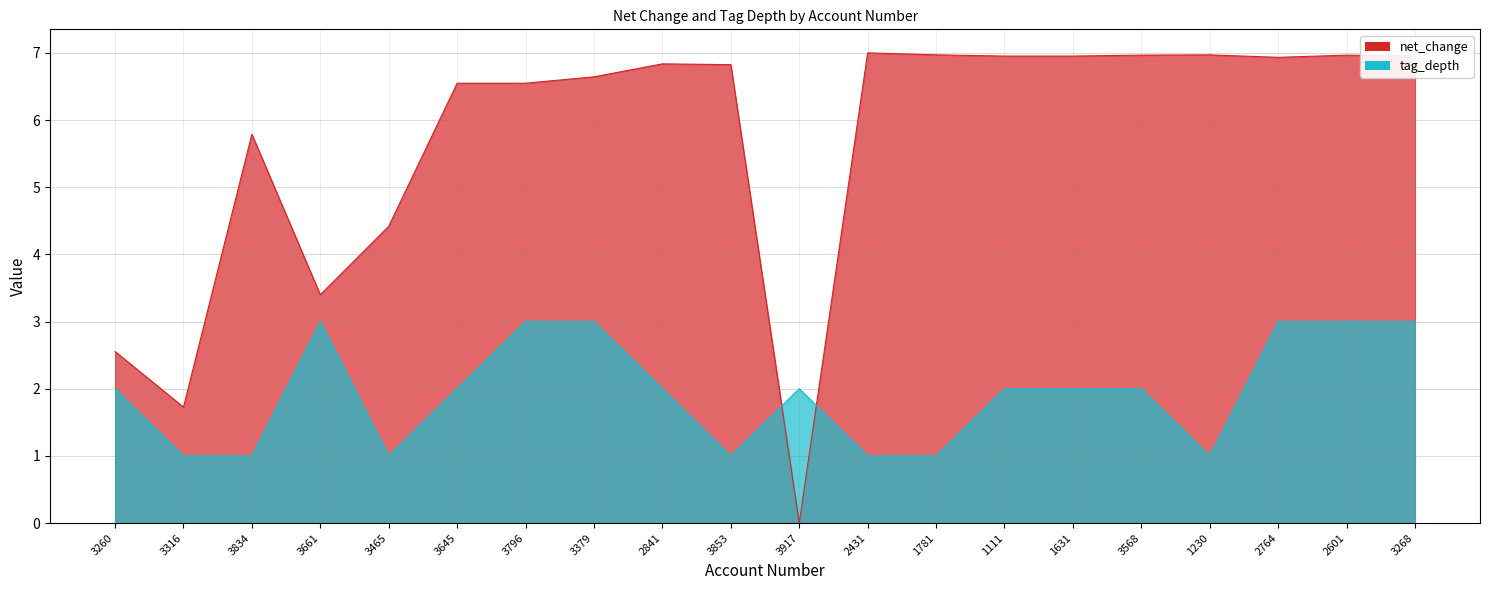

Reading left to right, list all the values displayed in this chart.

net_change: 3260=2.6	3316=1.7	3834=5.8	3661=3.4	3465=4.4	3645=6.5	3796=6.5	3379=6.6	2841=6.8	3853=6.8	3917=0.0	2431=7.0	1781=7.0	1111=7.0	1631=7.0	3568=7.0	1230=7.0	2764=6.9	2601=7.0	3268=7.0
tag_depth: 3260=2.0	3316=1.0	3834=1.0	3661=3.0	3465=1.0	3645=2.0	3796=3.0	3379=3.0	2841=2.0	3853=1.0	3917=2.0	2431=1.0	1781=1.0	1111=2.0	1631=2.0	3568=2.0	1230=1.0	2764=3.0	2601=3.0	3268=3.0